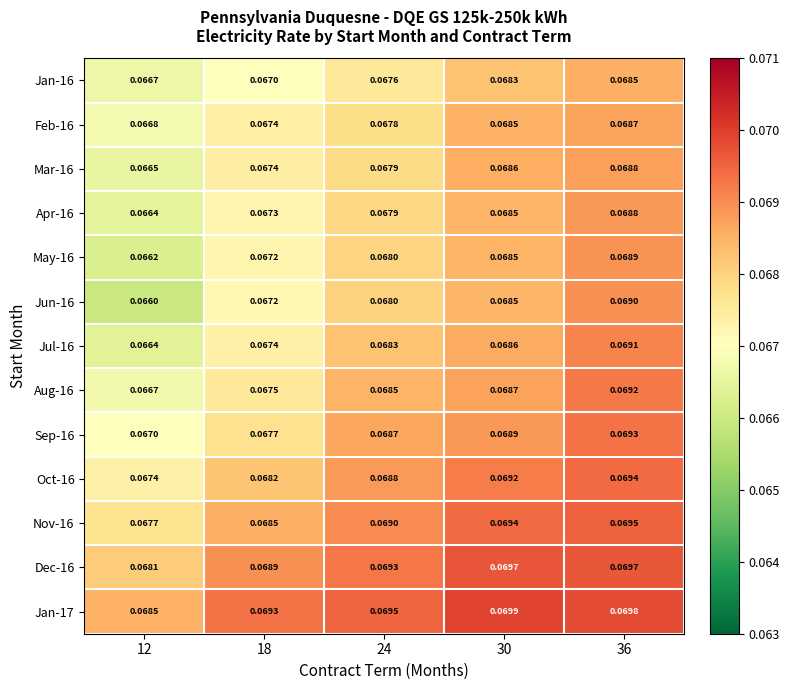

Is the value of Jan-16 at 36 greater than the value of Feb-16 at 36?

No